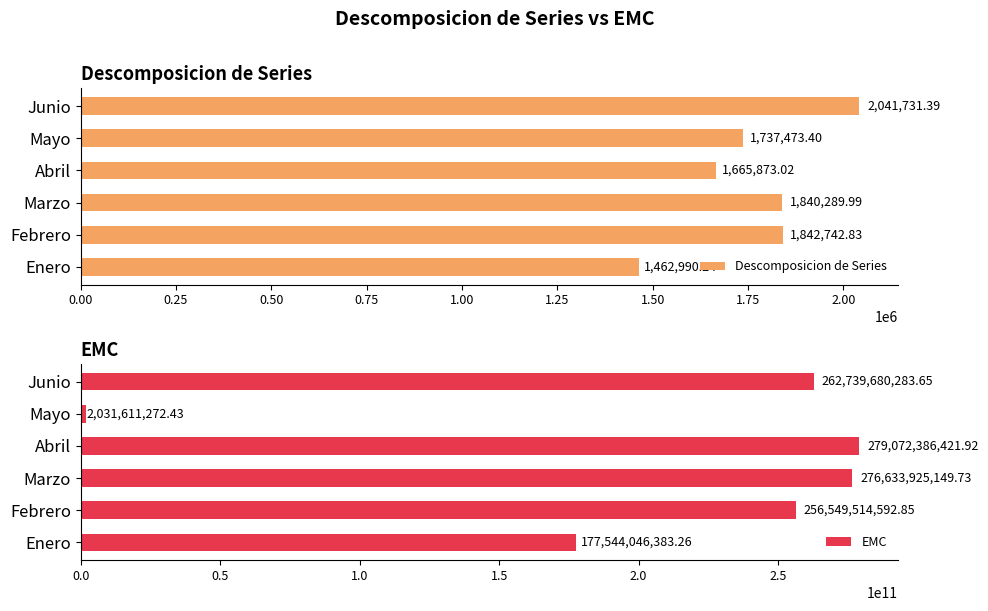

List the labels in order of Descomposicion de Series value, largest first.

Junio, Febrero, Marzo, Mayo, Abril, Enero